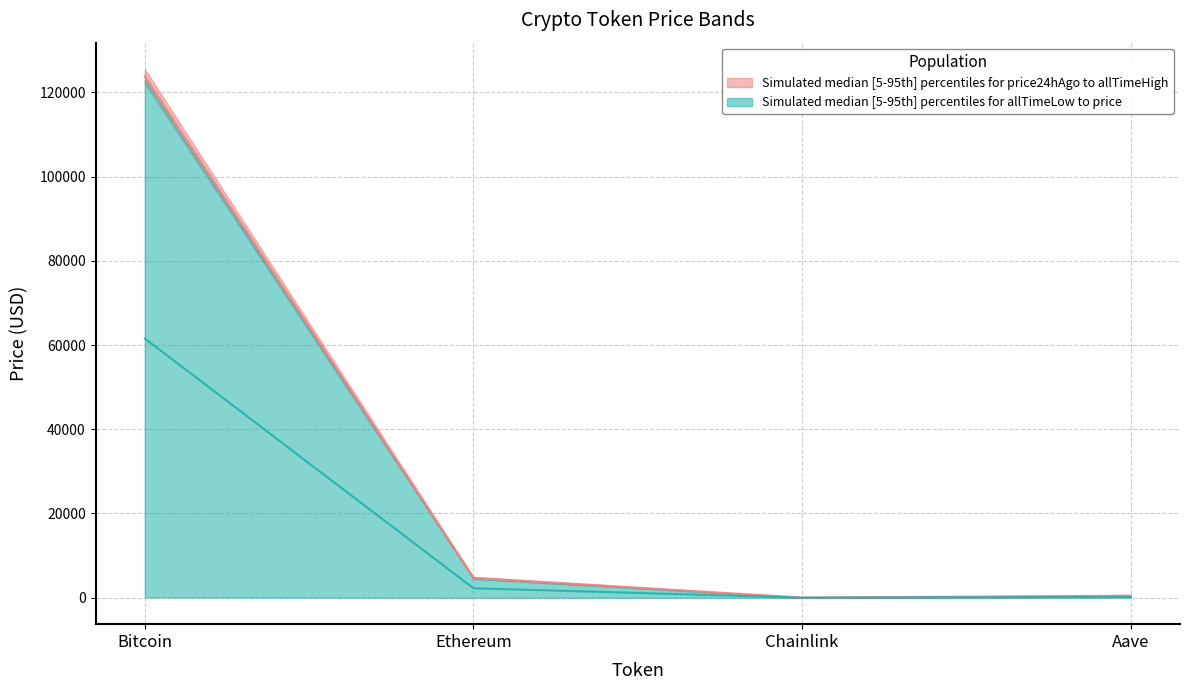

Is the value of price at Ethereum greater than the value of price24hAgo at Aave?

Yes